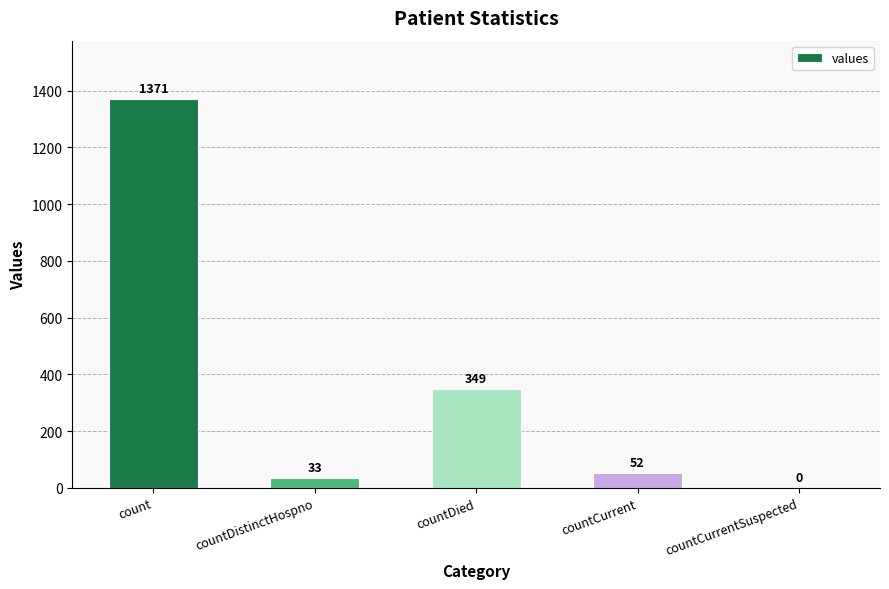

Reading left to right, transcribe all the data shown in this chart.

count=1371	countDistinctHospno=33	countDied=349	countCurrent=52	countCurrentSuspected=0